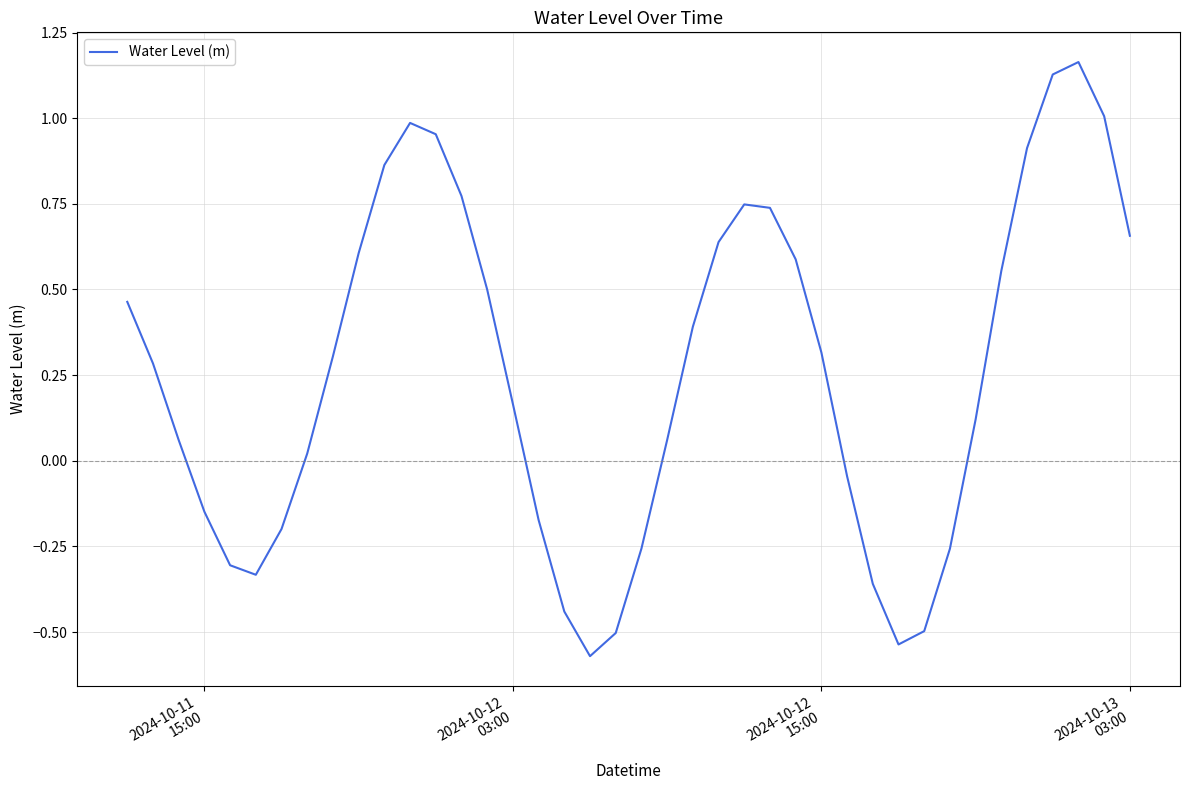

What is the difference between the maximum and minimum values?

1.7